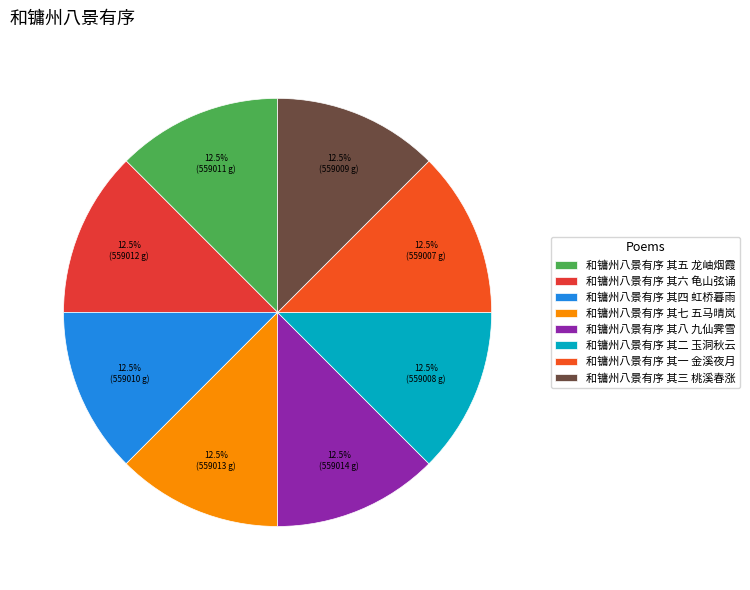

True or false: 和镛州八景有序 其三 桃溪春涨 accounts for 12% of the total.

True